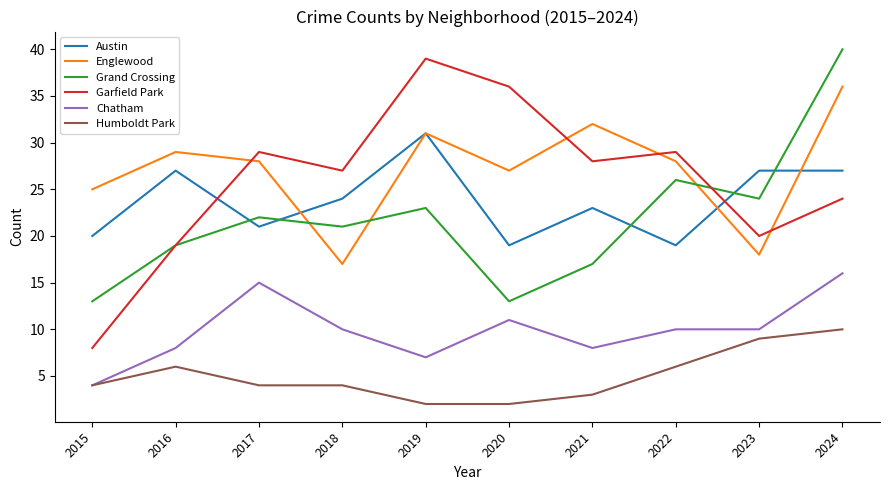

Is the value of Humboldt Park at 2022 greater than the value of Austin at 2016?

No